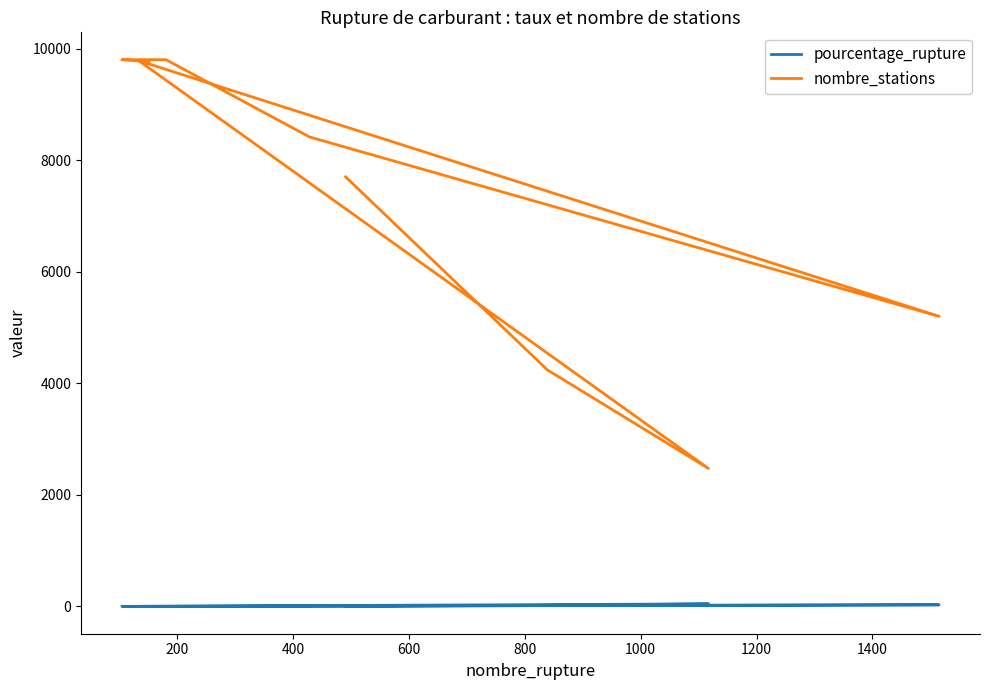

Reading right to left, list all the values displayed in this chart.

pourcentage_rupture: 1.6	1.1	1.9	5.1	29.1	1.4	45.1	19.8	6.4
nombre_stations: 9769.0	9804.0	9804.0	8417.0	5202.0	9786.0	2474.0	4242.0	7702.0